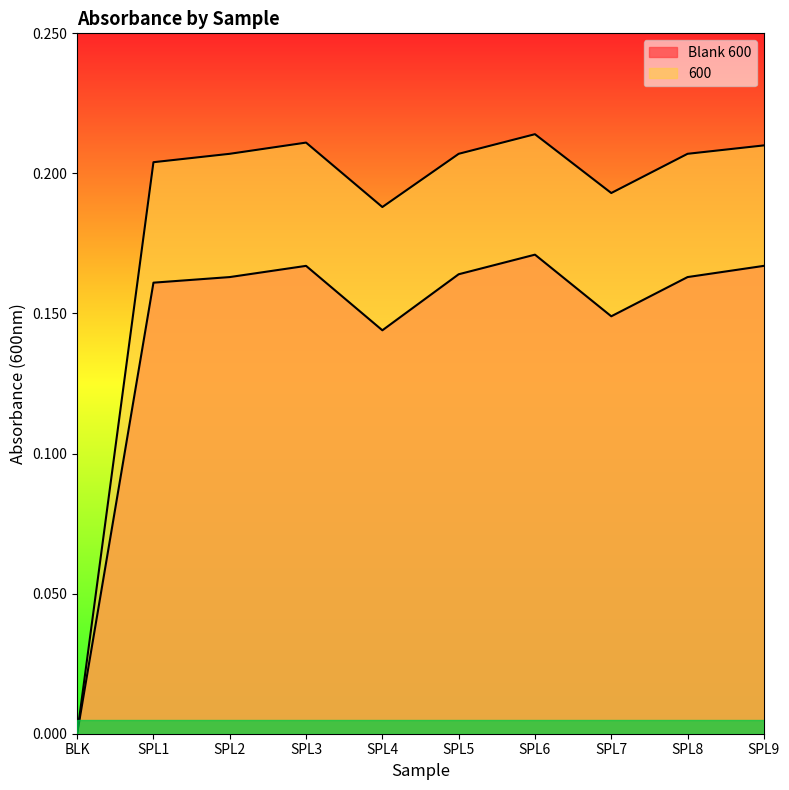

Where is the first local minimum for Blank 600?

SPL4